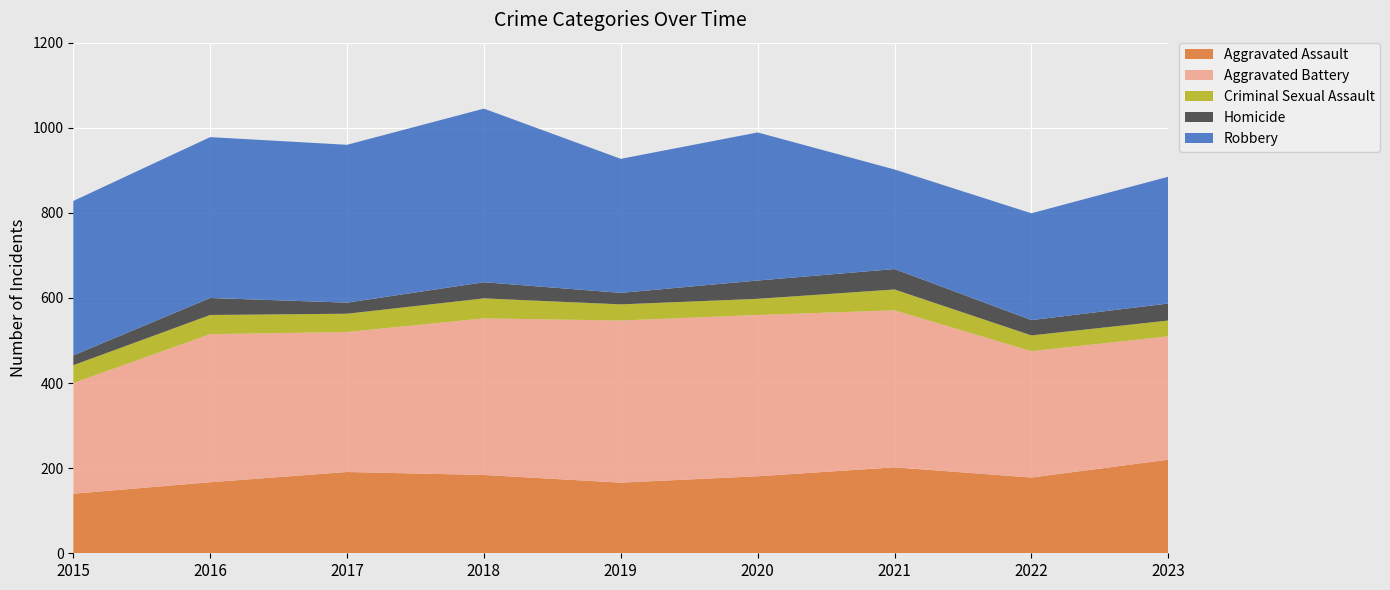

Reading right to left, list all the values displayed in this chart.

Aggravated Assault: 220	178	202	181	166	184	191	167	140
Aggravated Battery: 290	297	369	379	381	368	329	348	260
Criminal Sexual Assault: 37	37	49	38	38	47	43	45	42
Homicide: 40	36	48	43	27	38	26	40	23
Robbery: 298	251	234	348	315	408	371	378	363